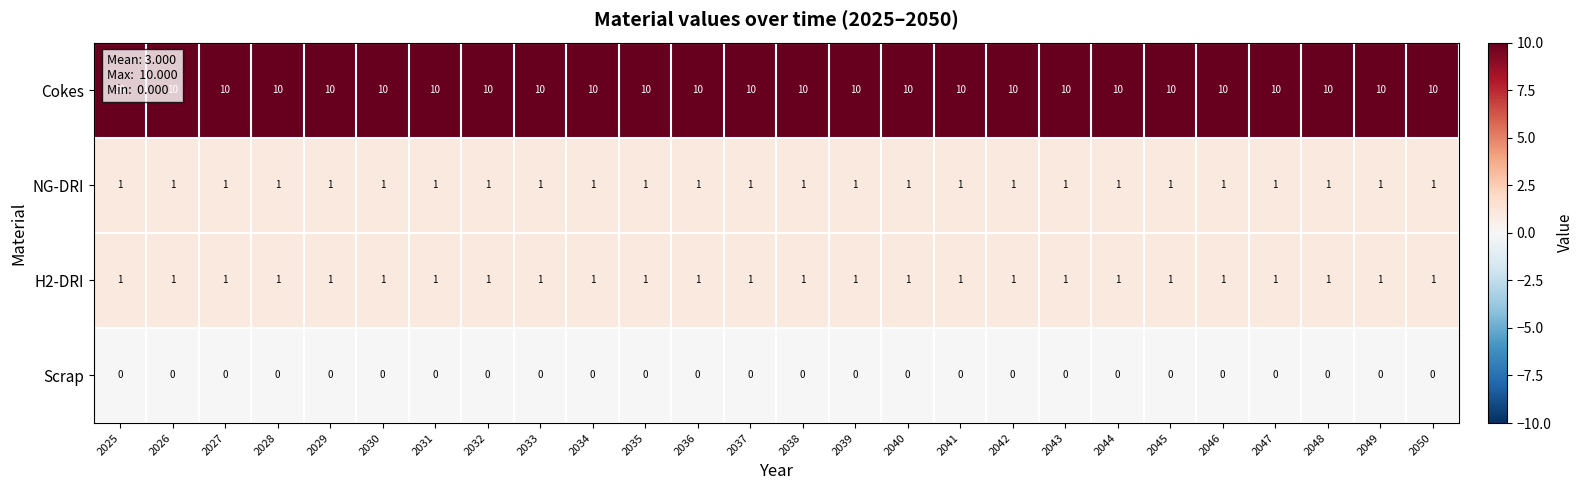

What is the difference between the highest and lowest values at 2039?

10